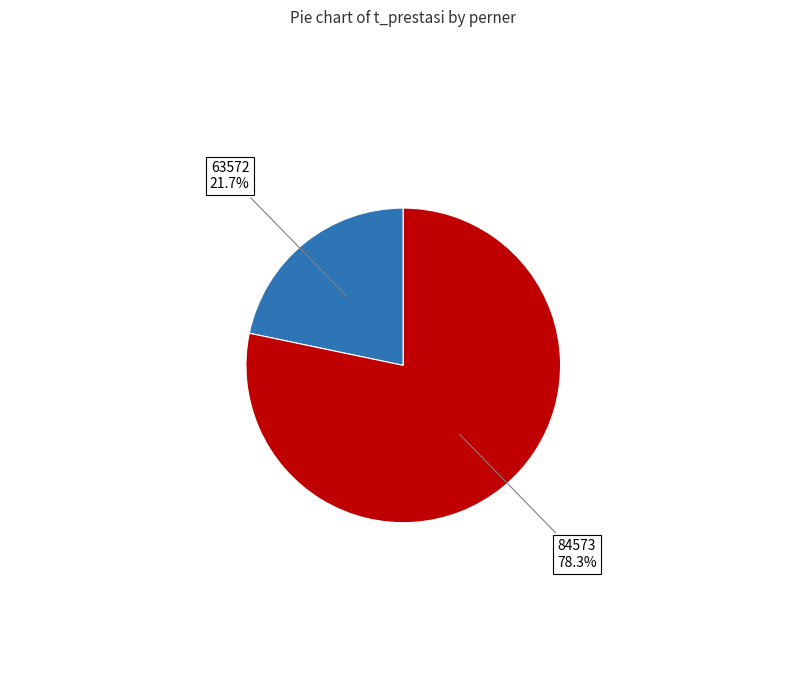

The 63572 slice represents 8% of the pie. True or false?

False